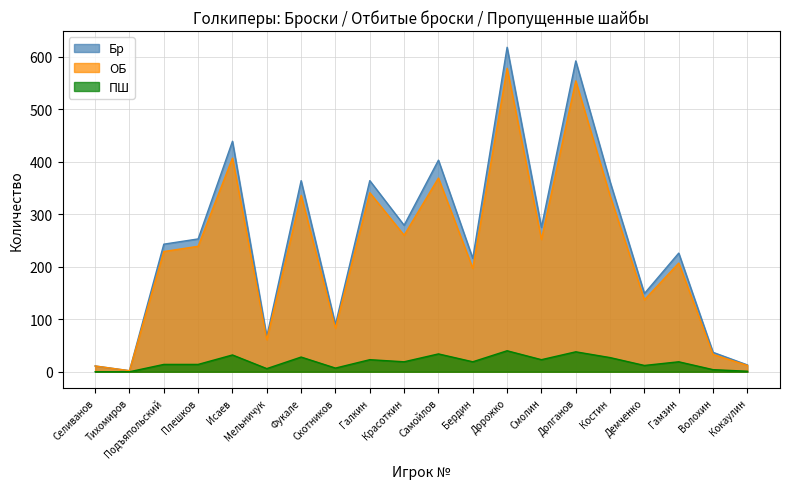

How many categories are shown in the chart?

20